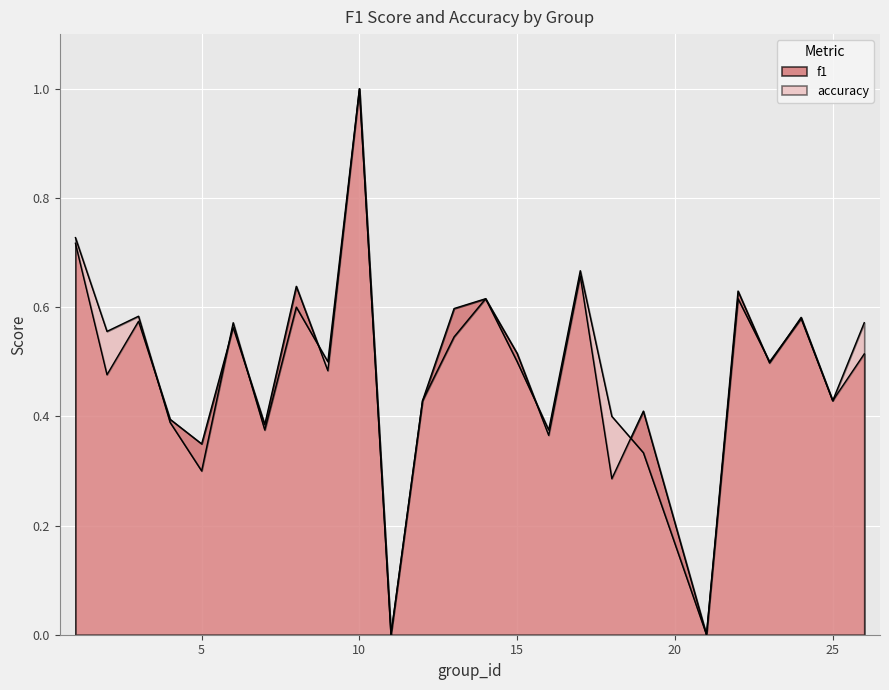

How many positive values does the accuracy series have?

23